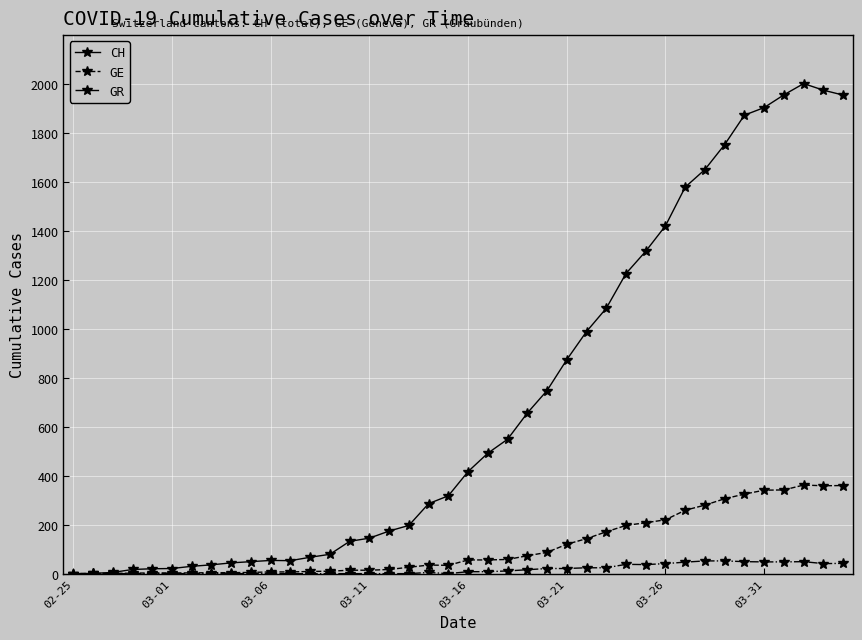

In CH, how many points are higher than both neighbors (excluding endpoints)?

2